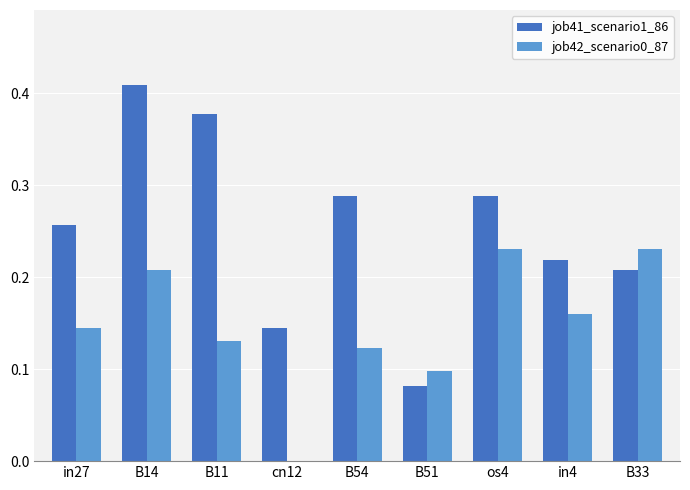

Which category has the highest value across all series?

B14